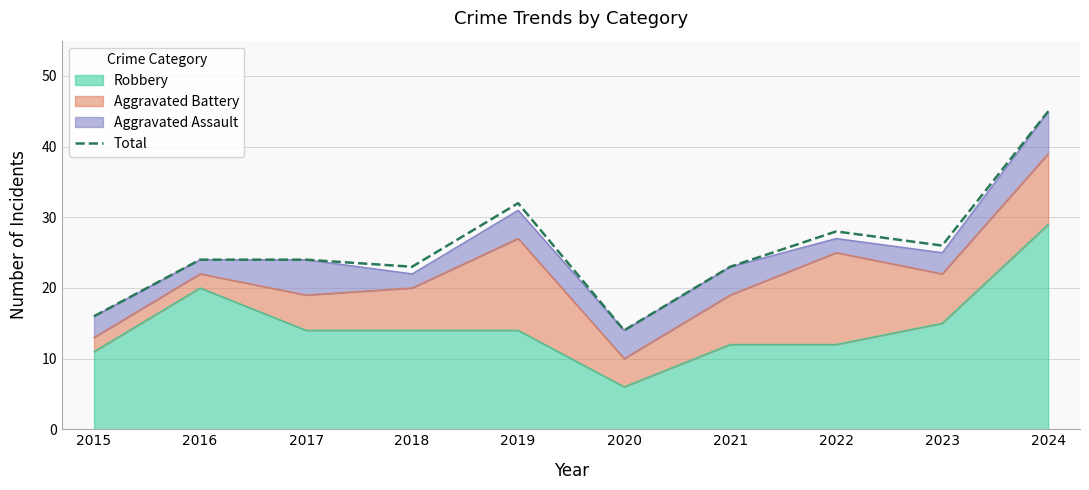

Where is the first local maximum?

2019